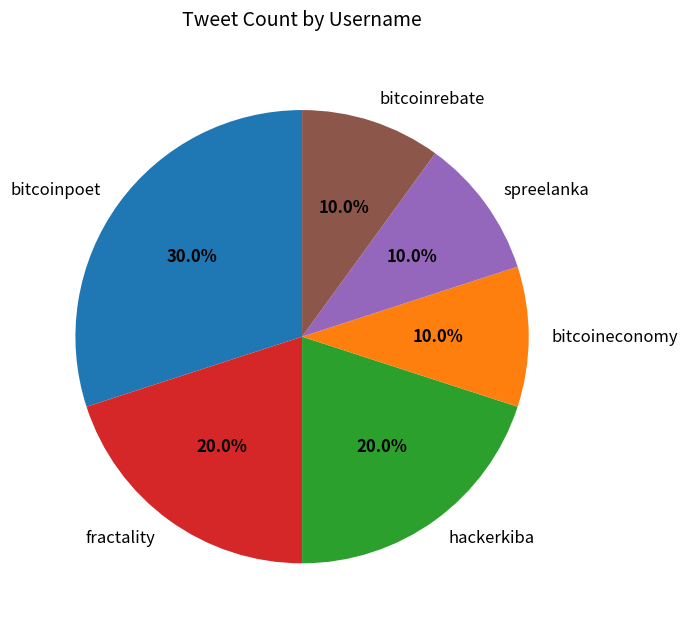

Between bitcoinrebate and fractality, which is larger?

fractality